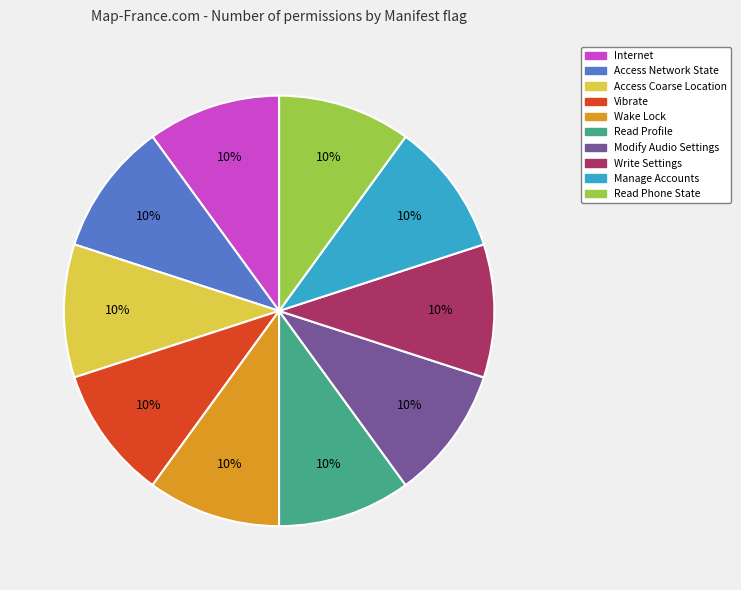

How many segments does this pie chart have?

10